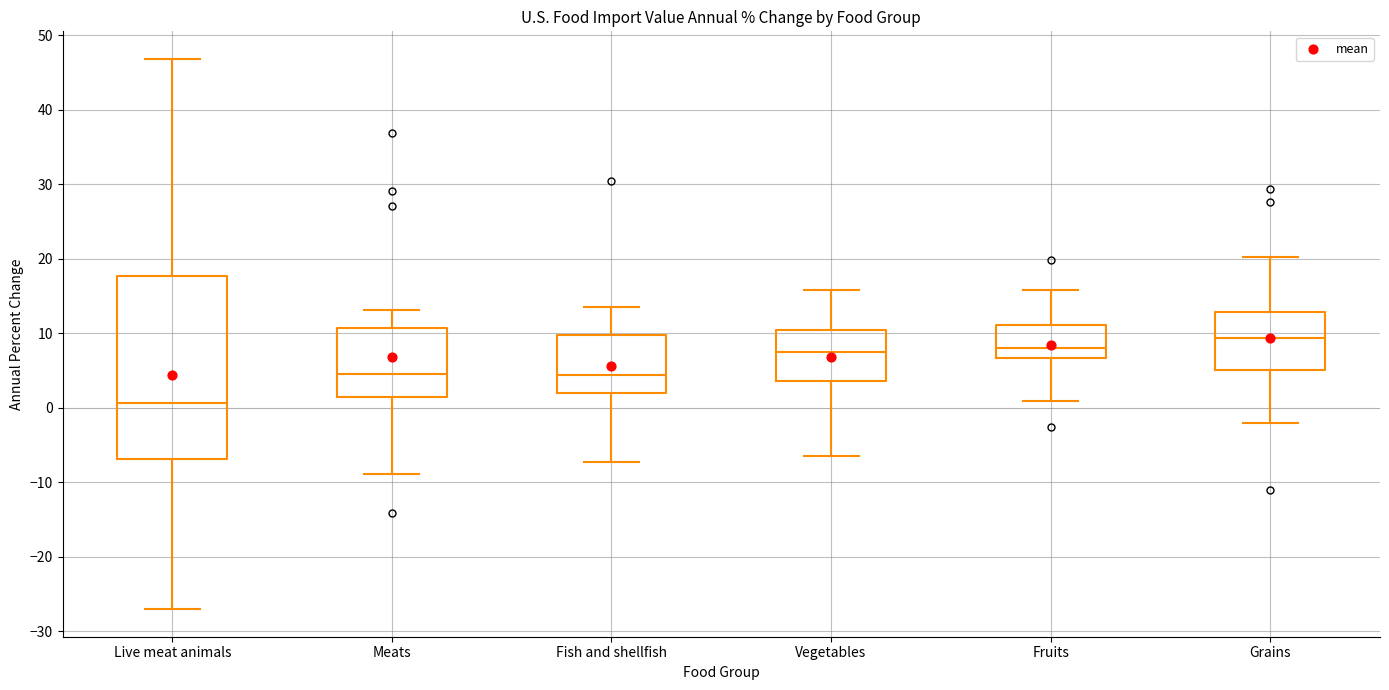

Comparing the boxes themselves (not the whiskers), which one is the tallest?

Live meat animals